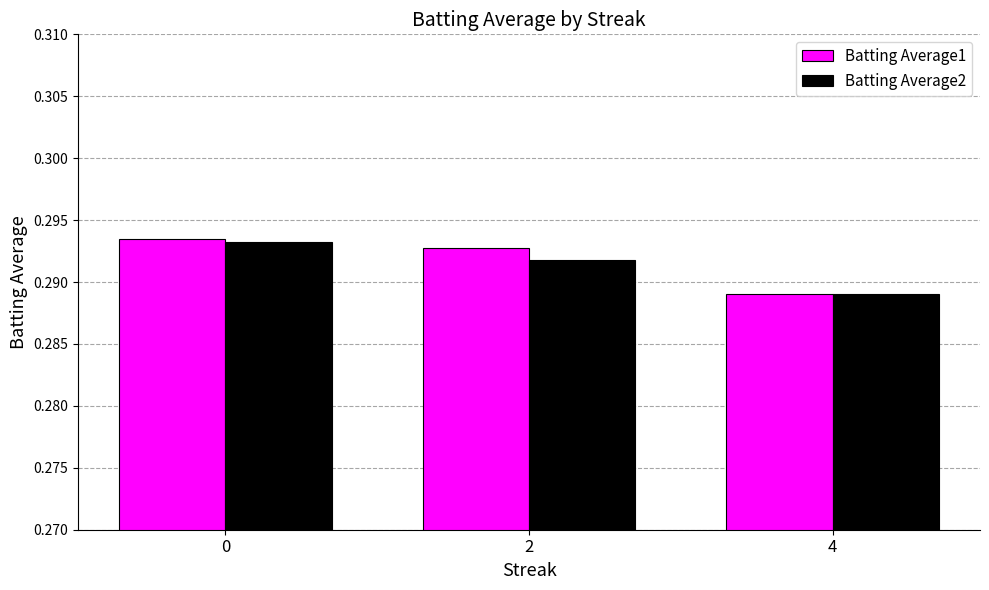

What is the sum of all Batting Average2 values?

0.9